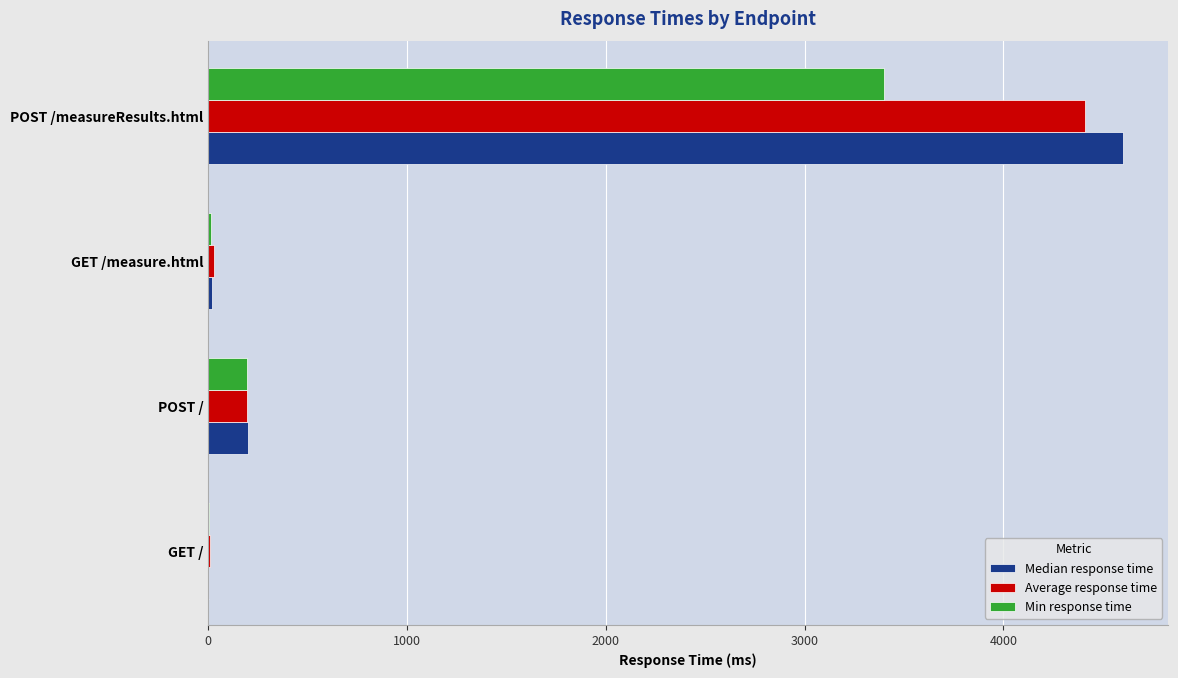

What is the maximum value shown in the chart?

4600